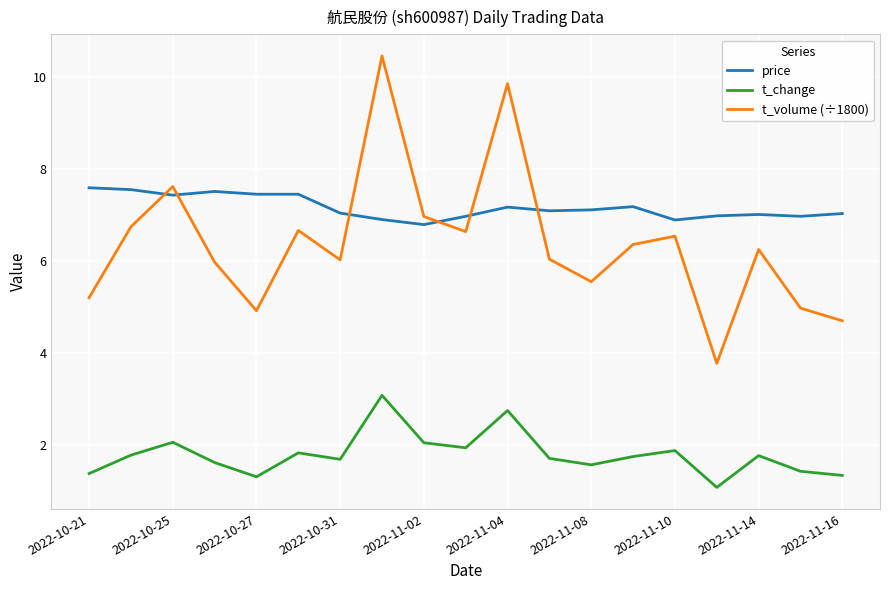

Which series has the widest spread of values?

t_volume (÷1800)